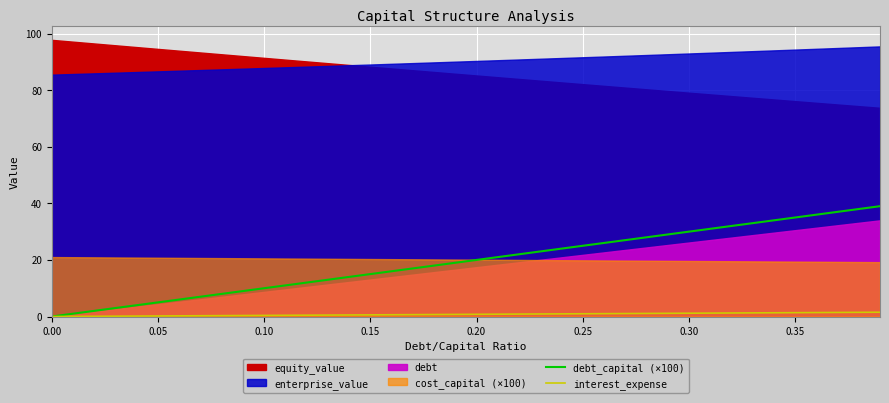

What is the sum of all debt_capital (×100) values?

780.0